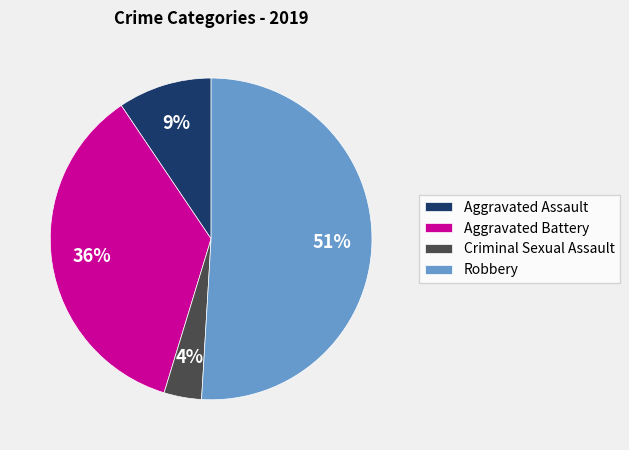

Which slice is the largest?

Robbery